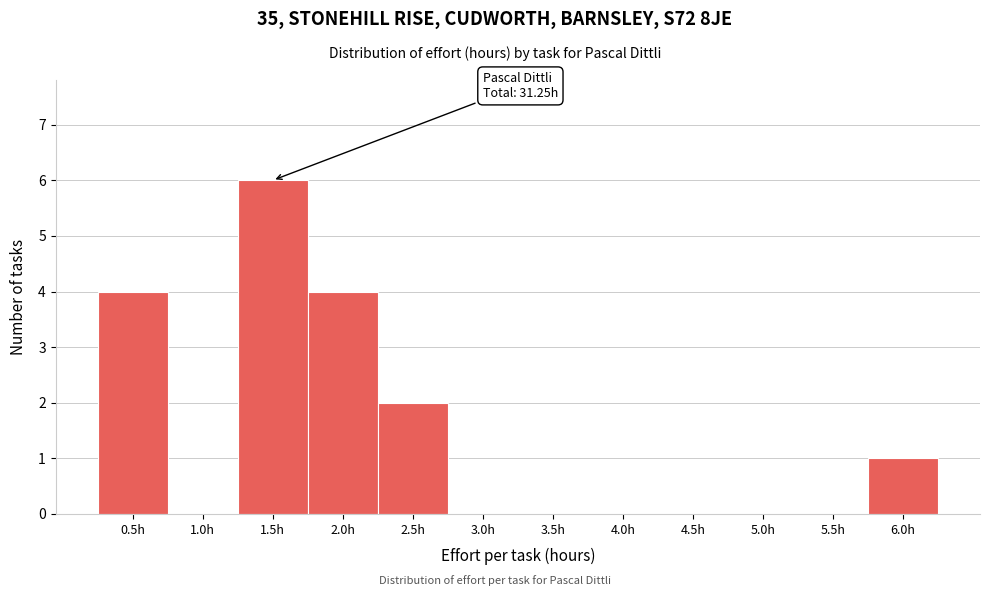

Reading left to right, transcribe all the data shown in this chart.

0.5h=4	1.0h=0	1.5h=6	2.0h=4	2.5h=2	3.0h=0	3.5h=0	4.0h=0	4.5h=0	5.0h=0	5.5h=0	6.0h=1